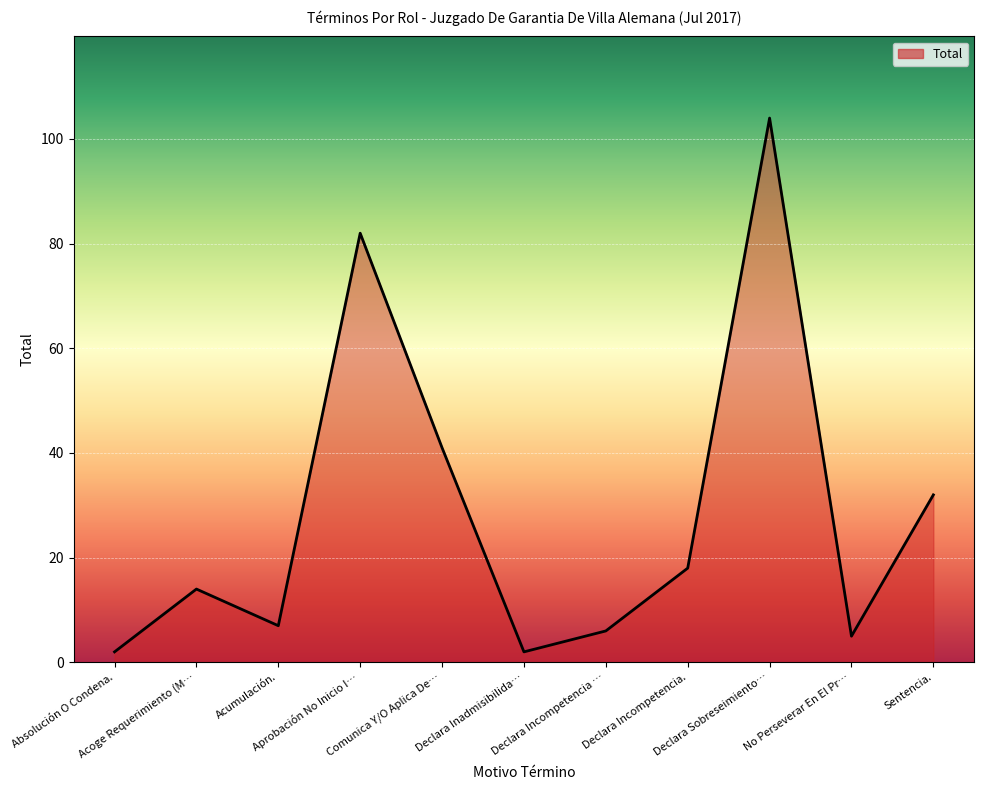

Between Declara Incompetencia. and Acumulación., which is larger?

Declara Incompetencia.